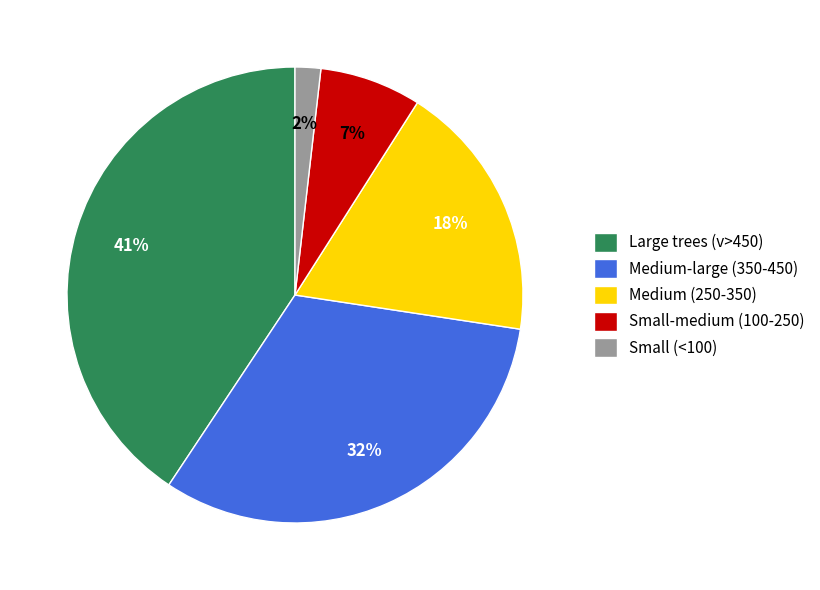

Is there any slice that represents more than half of the pie?

No